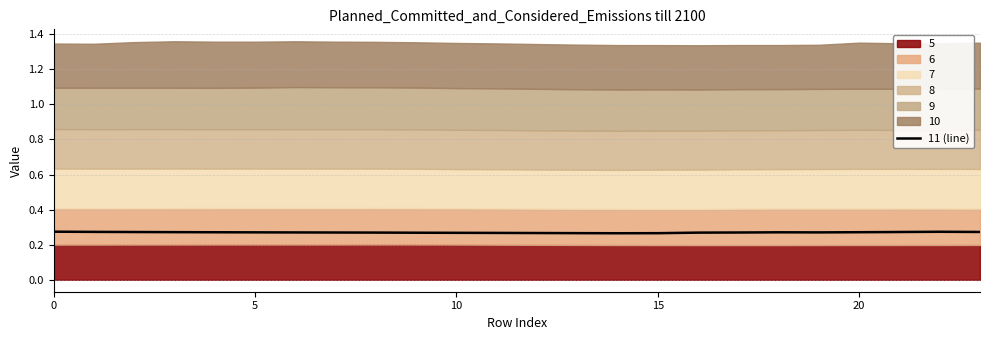

How many lines are shown in the chart?

1